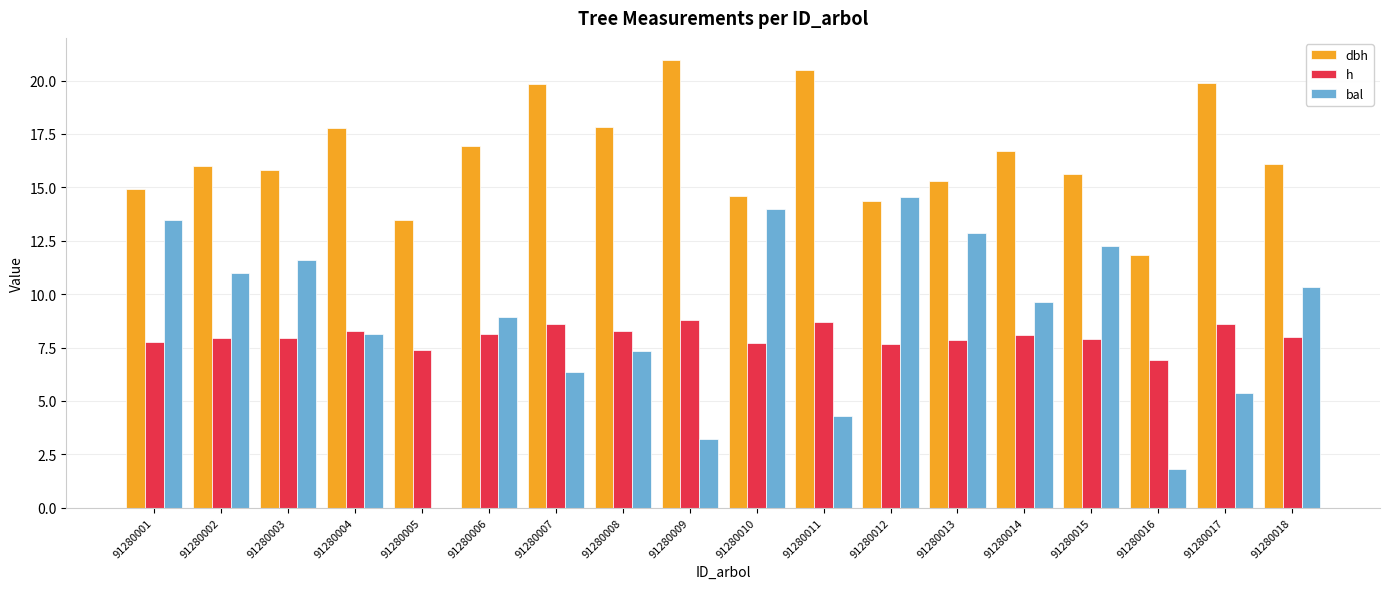

At which category does the chart reach its peak across all series?

91280009